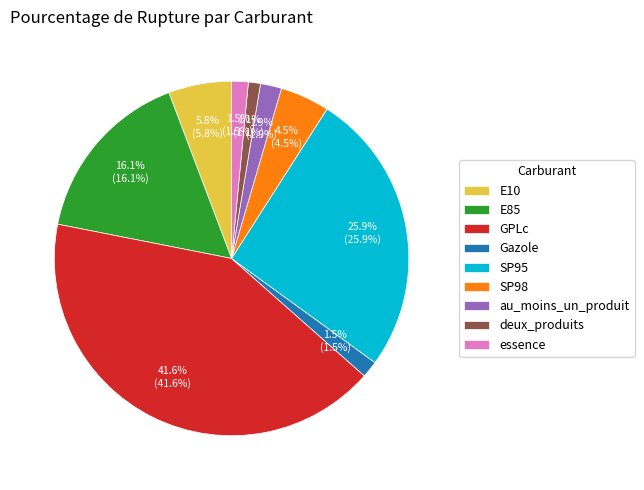

How many segments does this pie chart have?

9